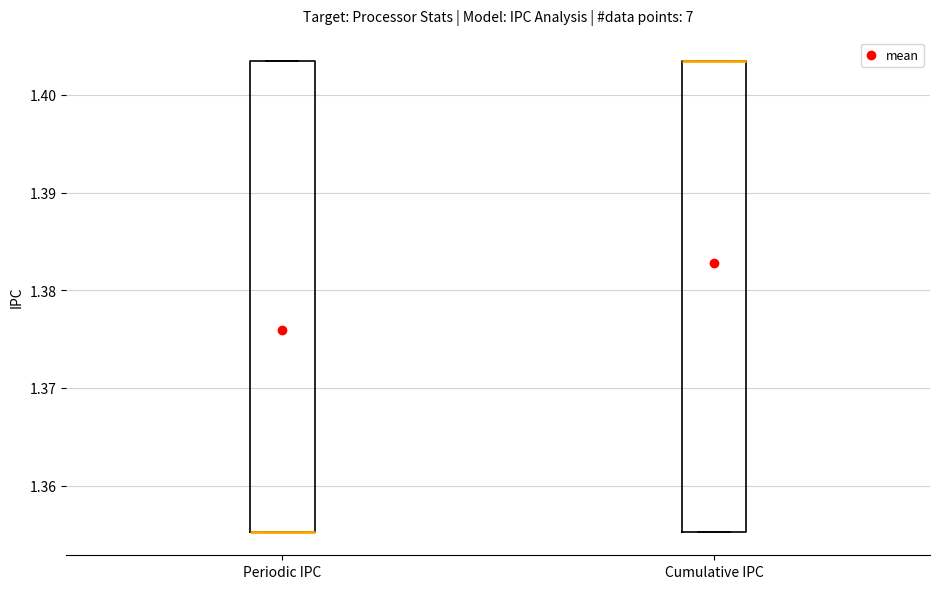

Reading left to right, transcribe this box plot: for each box, give where its median line is, the range the box spans, and where its two whiskers end, as read against the y-axis. The values are not printed on the chart, so give them approximately, as read against the axis.

Periodic IPC: median 1.355 (drawn on the box's lower edge), box 1.355 to 1.403, whiskers 1.355 to 1.403
Cumulative IPC: median 1.403 (drawn on the box's upper edge), box 1.355 to 1.403, whiskers 1.355 to 1.403